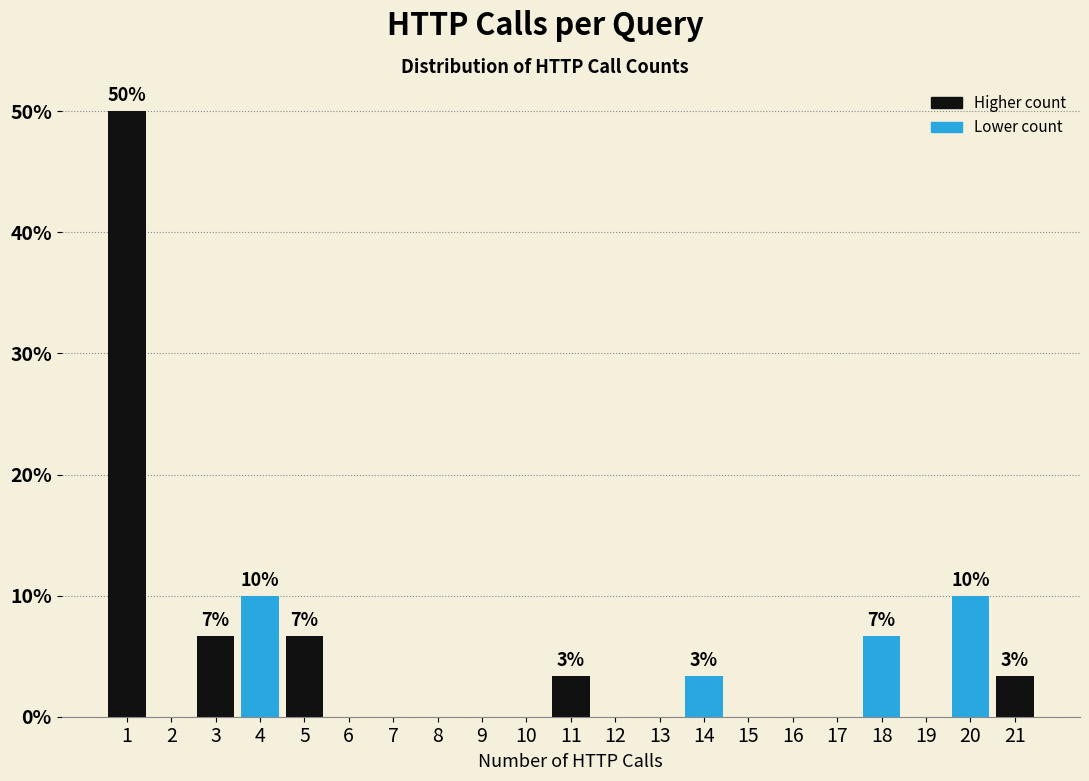

Which range on the x-axis has the tallest bar?

0.5 to 1.5